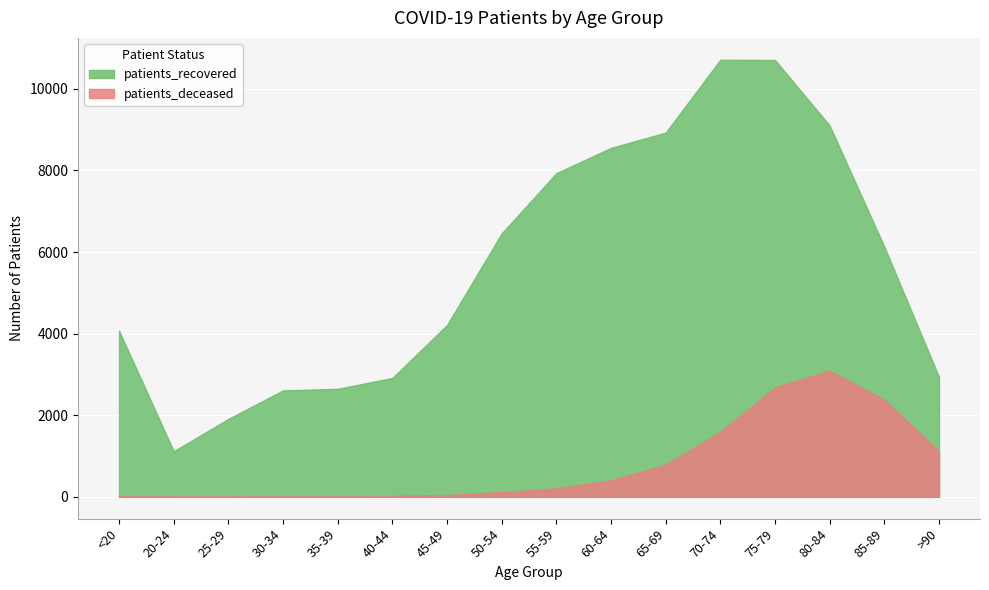

Reading left to right, what are all the values shown in this chart?

patients_deceased: <20=15	20-24=3	25-29=3	30-34=16	35-39=17	40-44=23	45-49=45	50-54=116	55-59=207	60-64=404	65-69=789	70-74=1593	75-79=2682	80-84=3094	85-89=2378	>90=1114
patients_recovered: <20=4072	20-24=1118	25-29=1909	30-34=2608	35-39=2647	40-44=2913	45-49=4211	50-54=6457	55-59=7933	60-64=8553	65-69=8928	70-74=10714	75-79=10708	80-84=9101	85-89=6130	>90=2937